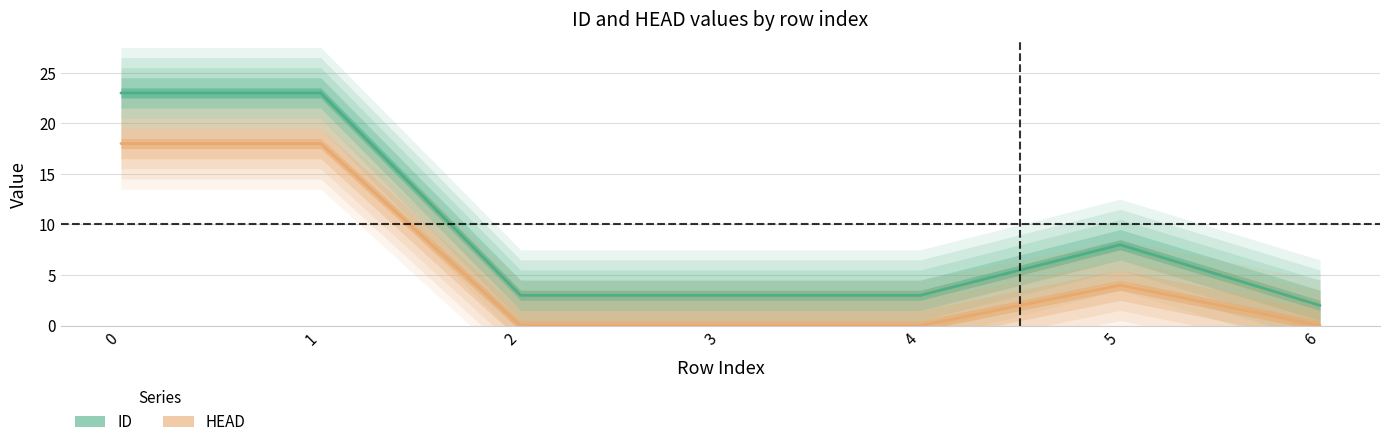

True or false: HEAD and ID cross at least once.

False